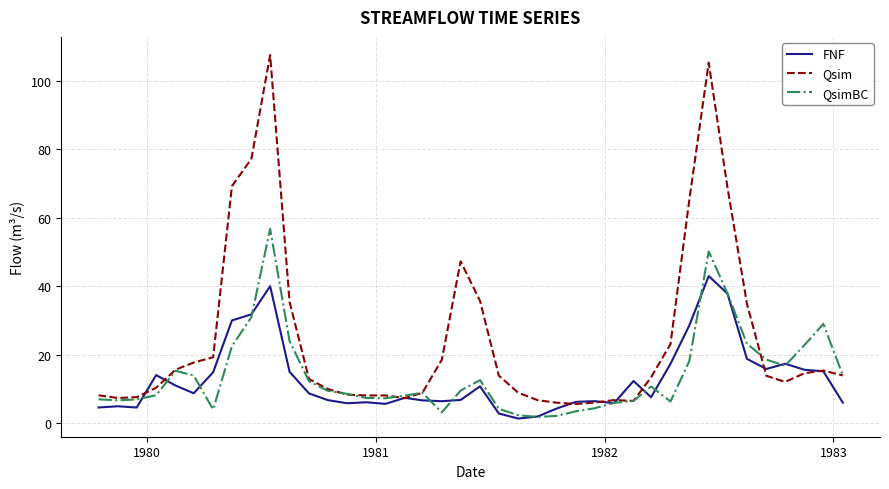

What is the difference between the maximum and second lowest values in the QsimBC series?

54.7